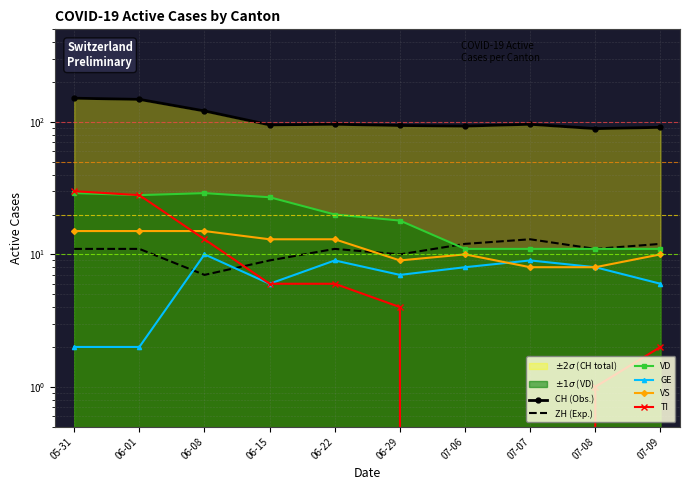

True or false: VS and CH (Obs.) cross at least once.

False